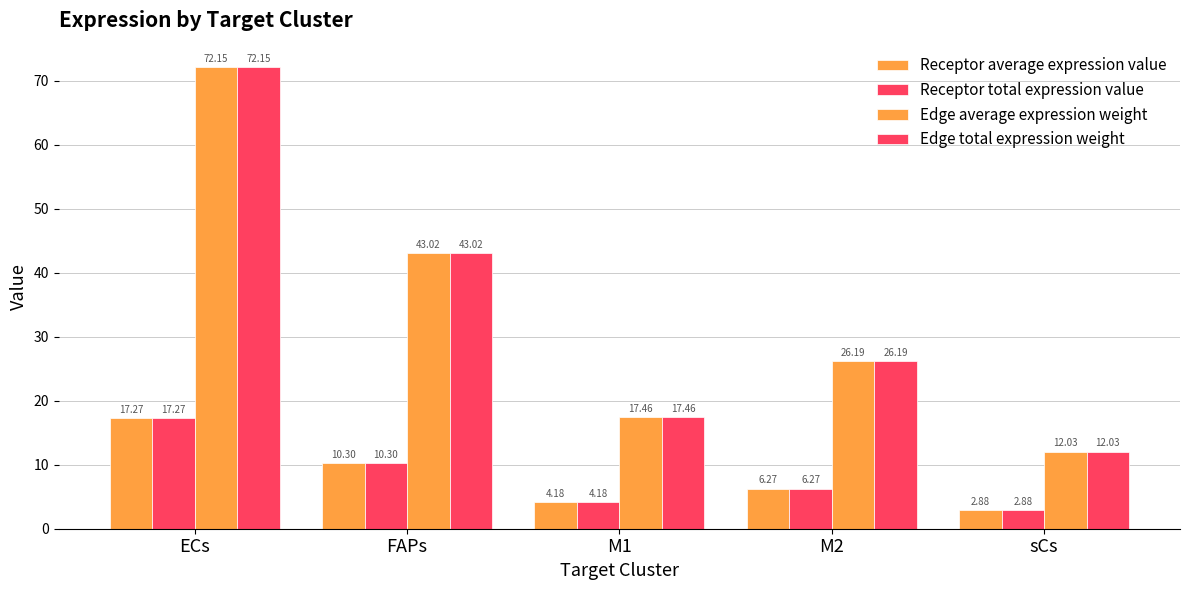

Which series has the largest range (max minus min)?

Edge average expression weight